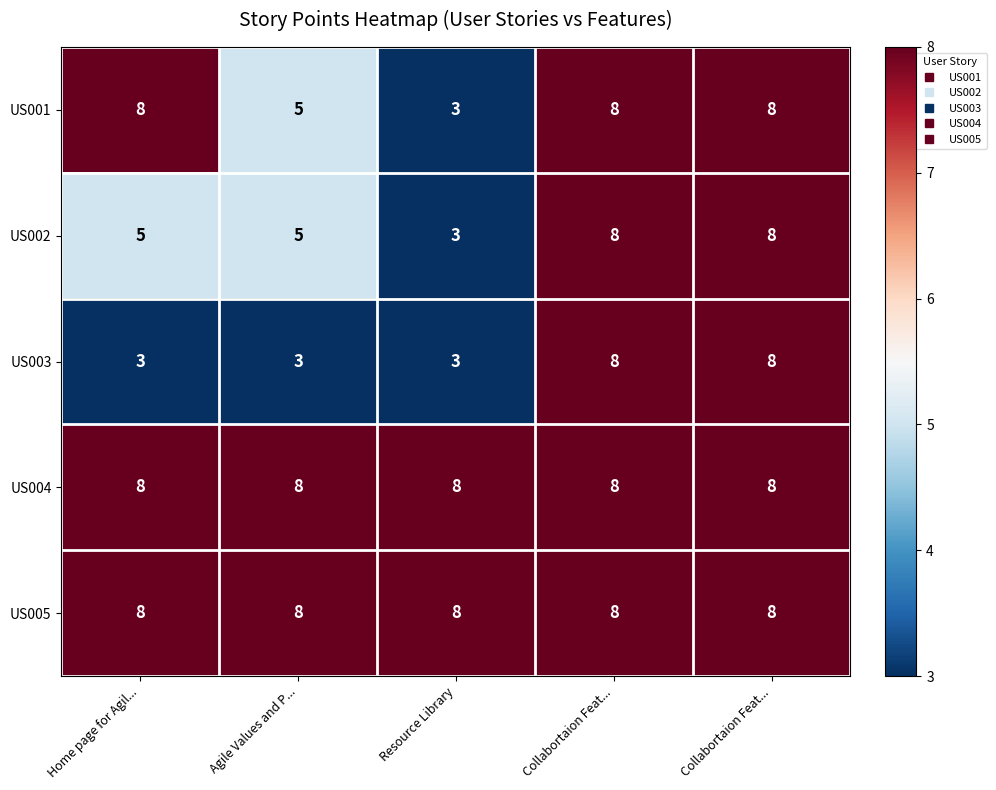

What is the total value across all series at Resource Library?

25